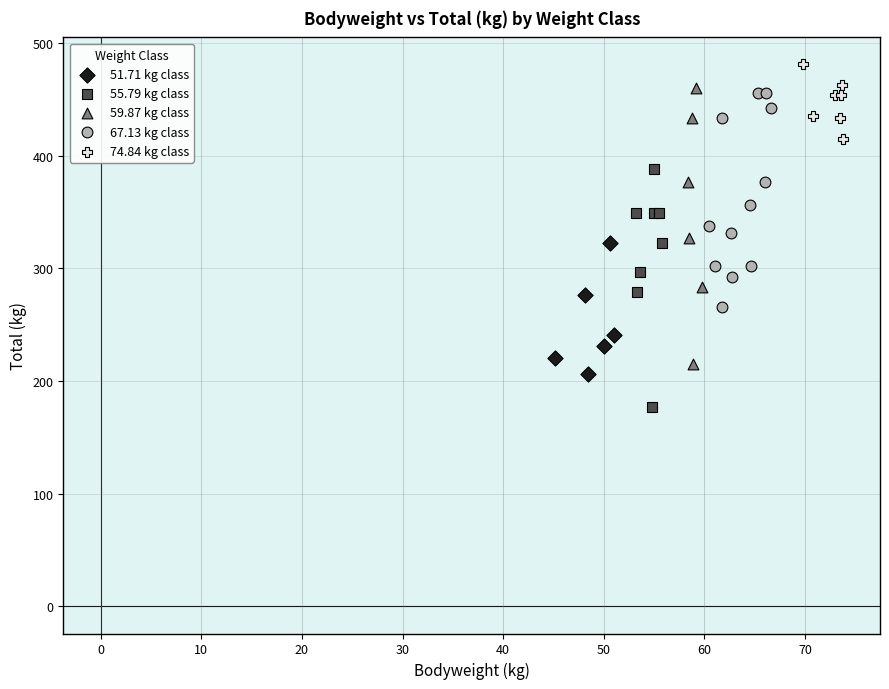

Which series reaches the minimum Y coordinate?

55.79 kg class